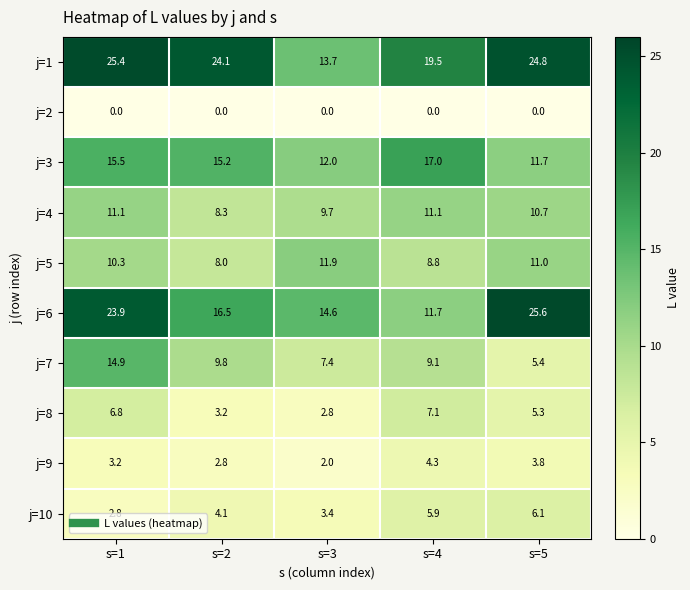

At which label is j=4 closest to 9?

s=2